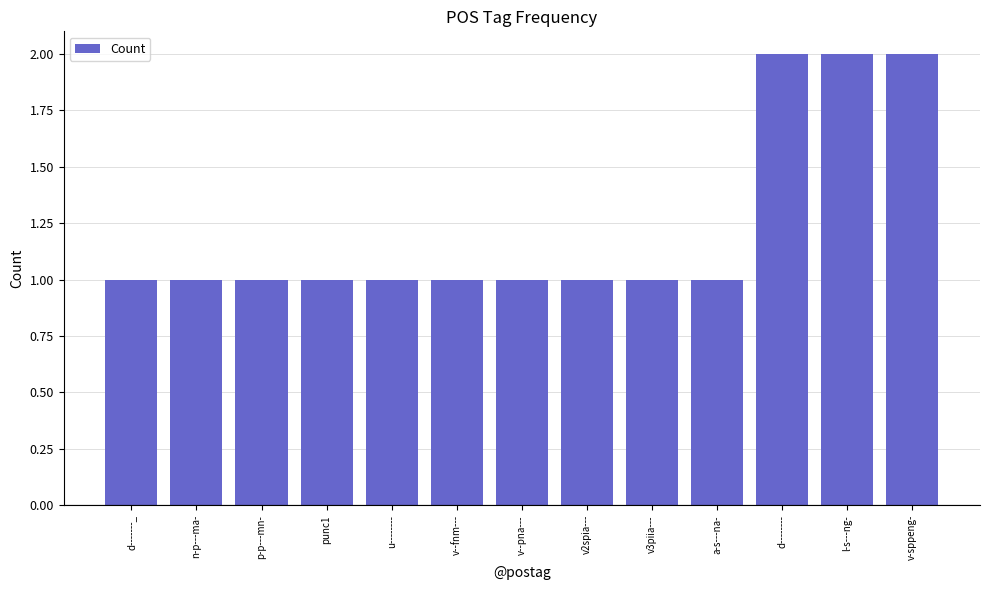

What is the greatest value displayed?

2